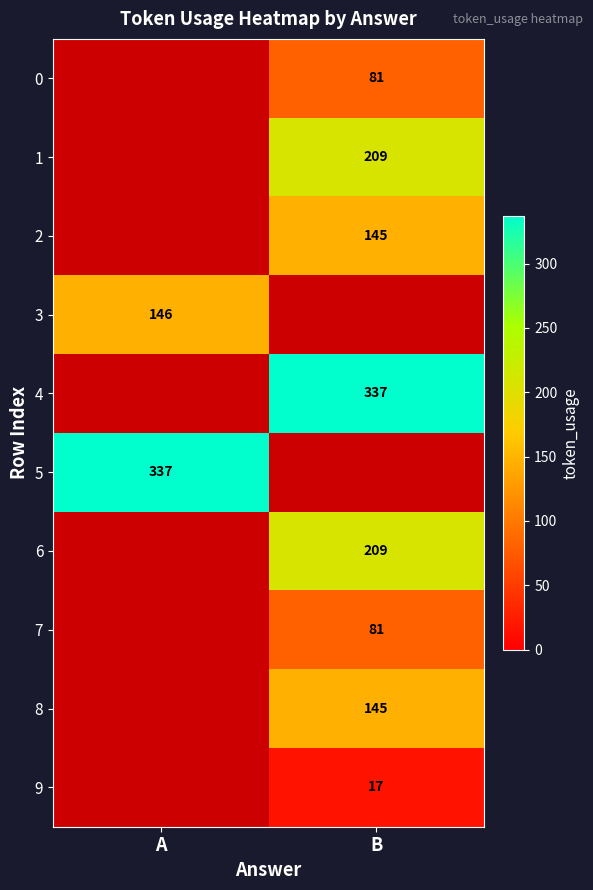

The value of 5 at A is 222. True or false?

False